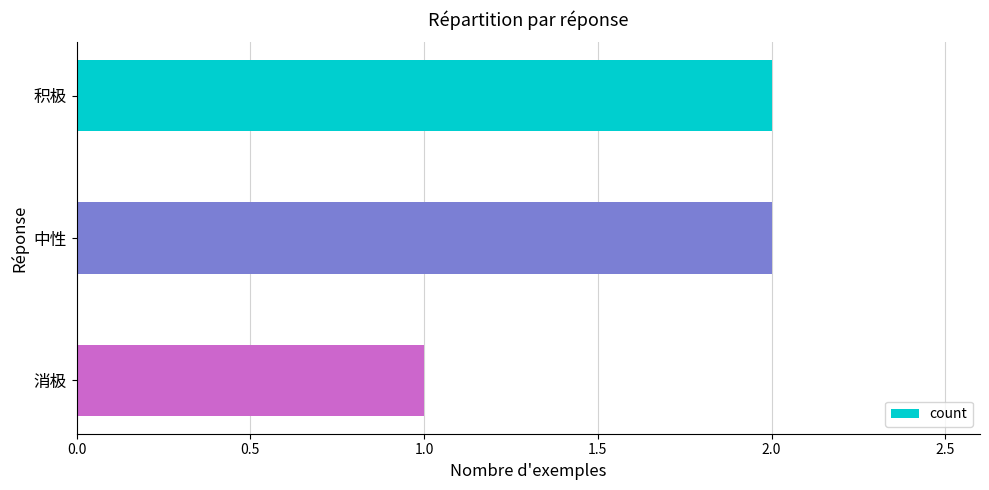

Reading top to bottom, transcribe all the data shown in this chart.

2	2	1